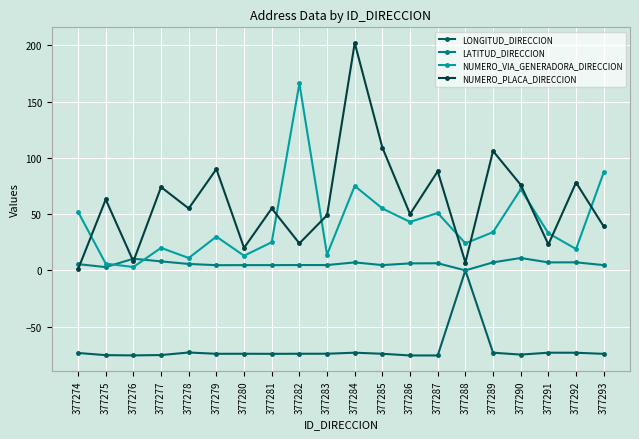

Rank the series at 377282 from highest to lowest value.

NUMERO_VIA_GENERADORA_DIRECCION, NUMERO_PLACA_DIRECCION, LATITUD_DIRECCION, LONGITUD_DIRECCION